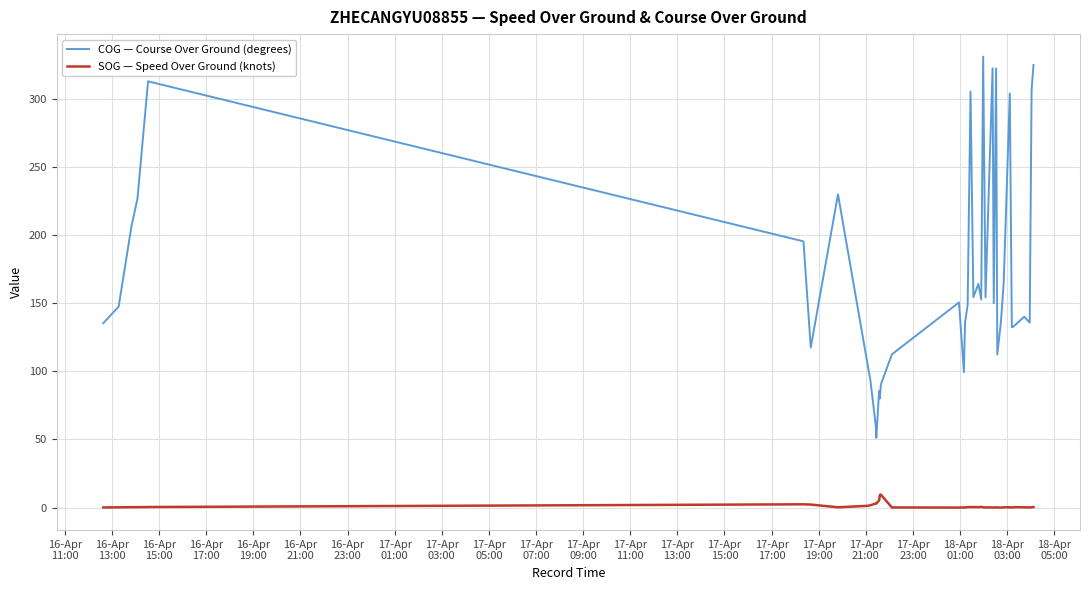

What is the maximum value shown in the chart?

330.8